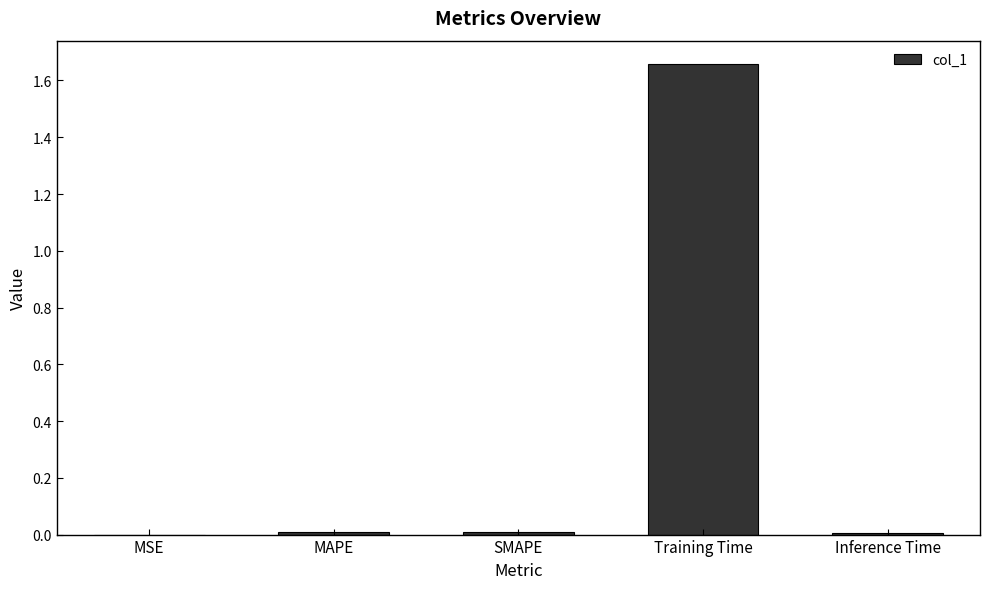

At which category does the chart reach its peak across all series?

Training Time